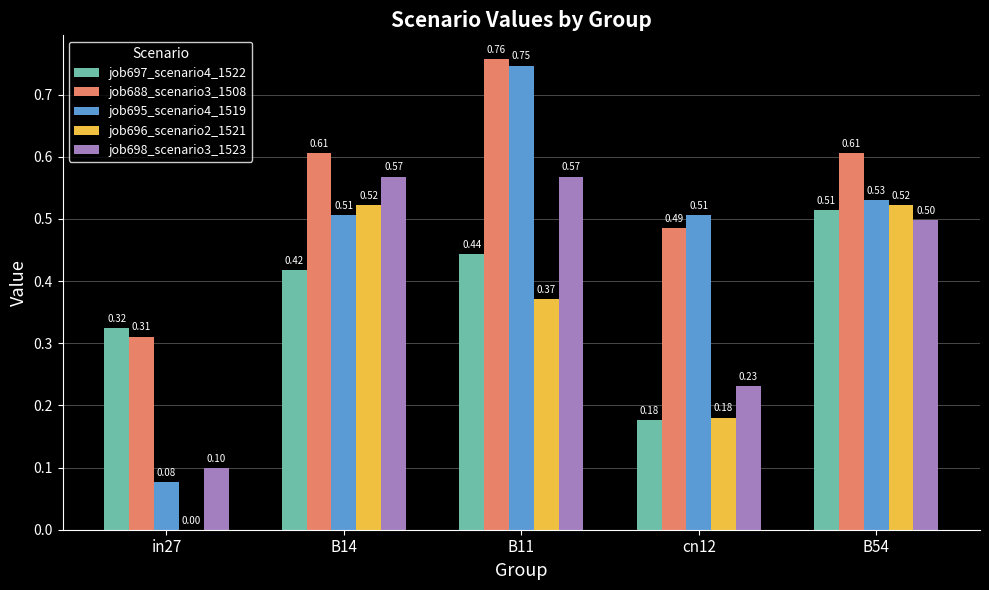

Is the value of job688_scenario3_1508 at B14 greater than the value of job695_scenario4_1519 at B54?

Yes